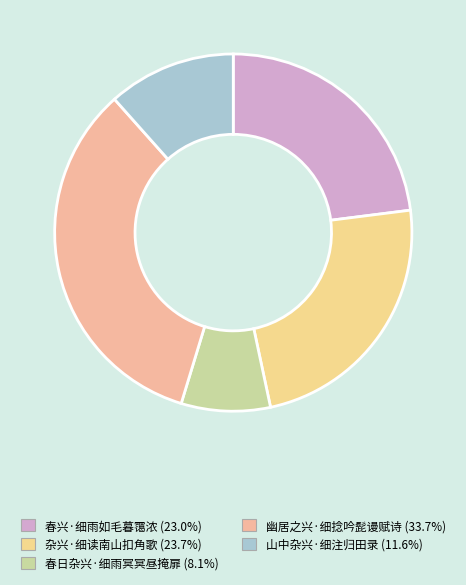

What is the ratio of the value at 春兴·细雨如毛暮霭浓 to the value at 山中杂兴·细注归田录?

2.0